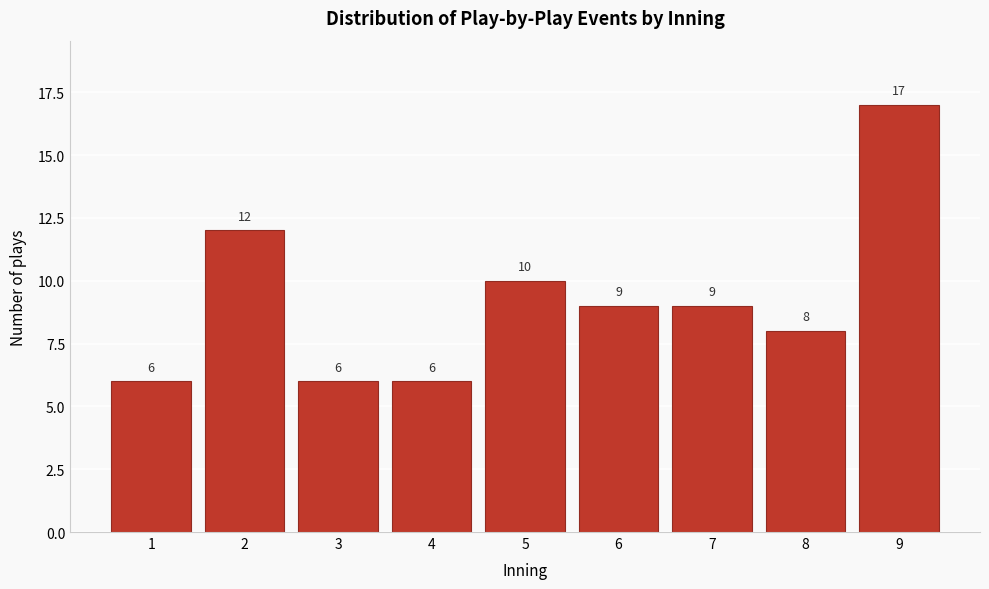

Reading left to right, list all the values displayed in this chart.

1=6	2=12	3=6	4=6	5=10	6=9	7=9	8=8	9=17